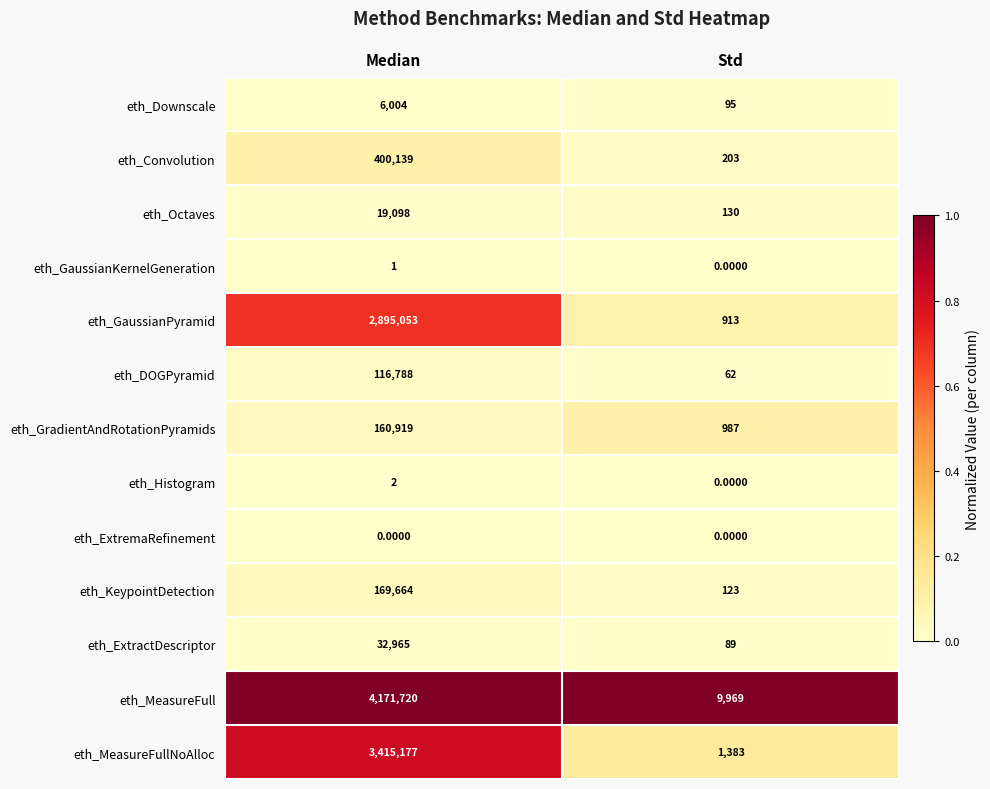

Rank the series by their maximum value, from highest to lowest.

eth_MeasureFull, eth_MeasureFullNoAlloc, eth_GaussianPyramid, eth_Convolution, eth_KeypointDetection, eth_GradientAndRotationPyramids, eth_DOGPyramid, eth_ExtractDescriptor, eth_Octaves, eth_Downscale, eth_Histogram, eth_GaussianKernelGeneration, eth_ExtremaRefinement